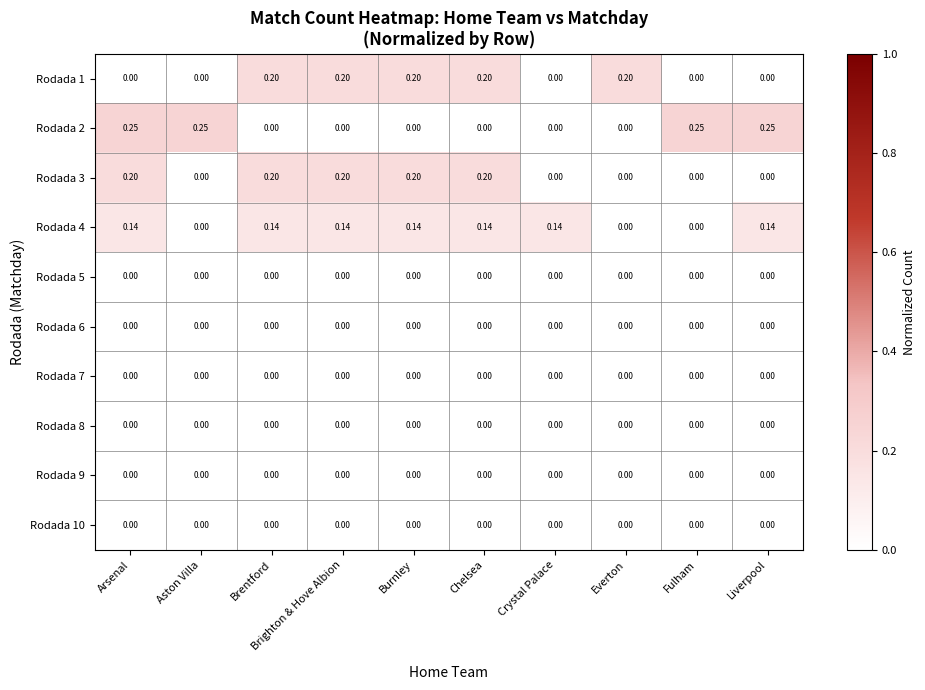

Is the value of Rodada 9 at Brentford greater than the value of Rodada 4 at Liverpool?

No